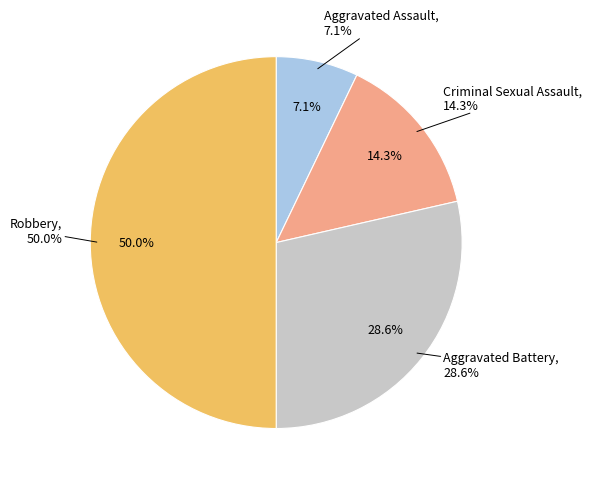

Which slice is the smallest?

Aggravated Assault